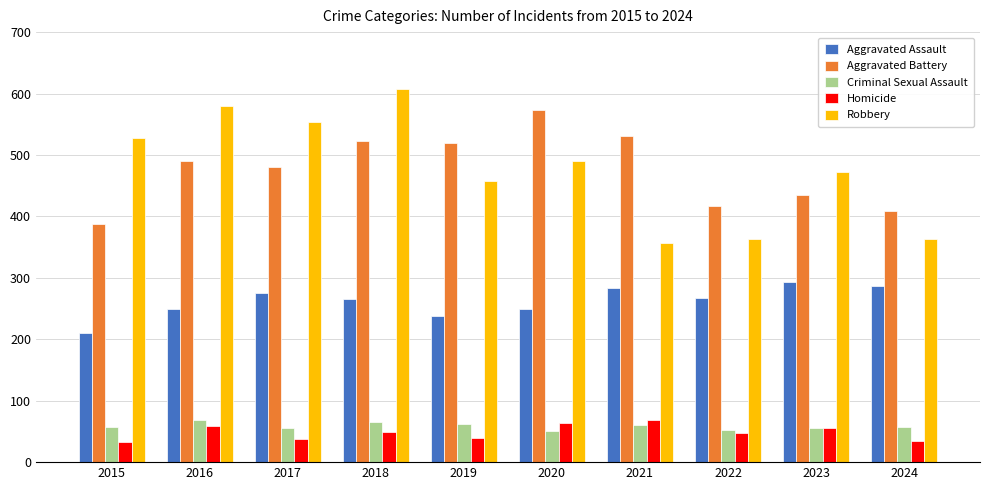

The value of Aggravated Battery at 2023 is 779. True or false?

False